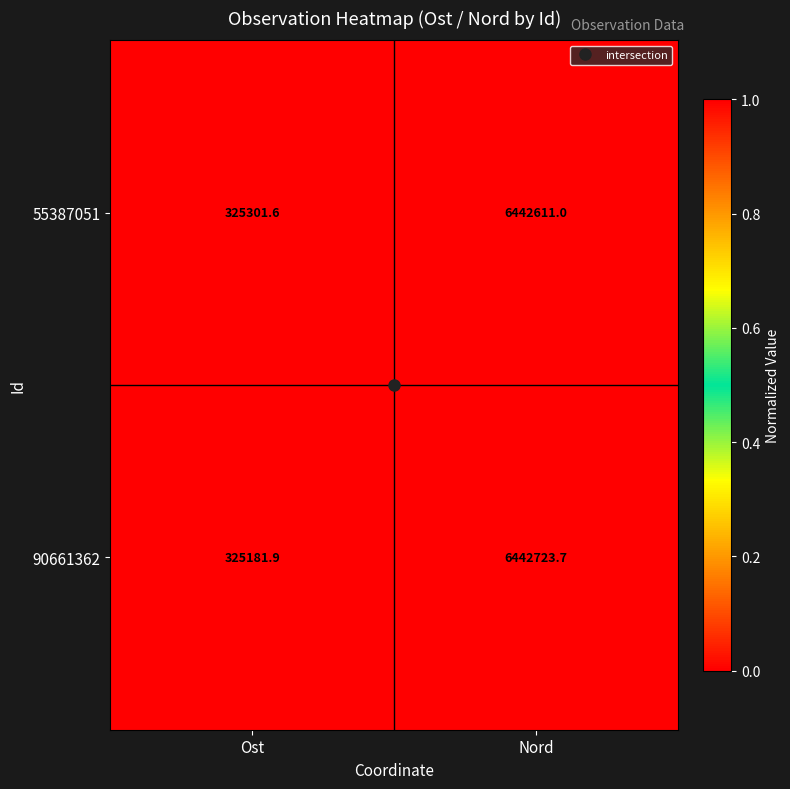

At which label does 90661362 first exceed 6442723?

Nord